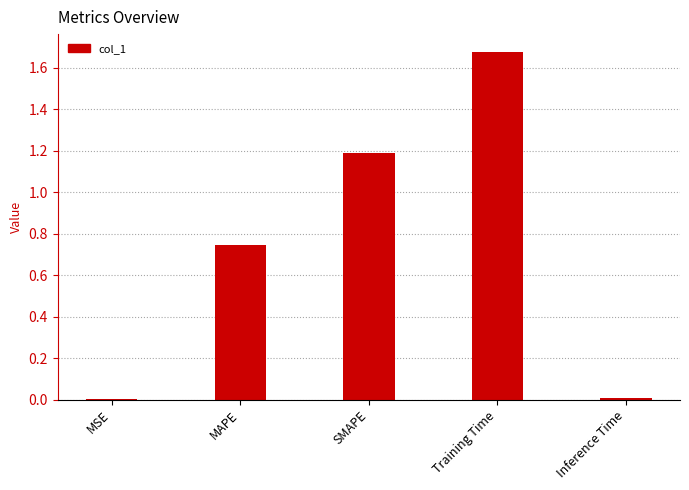

How many categories are shown in the chart?

5